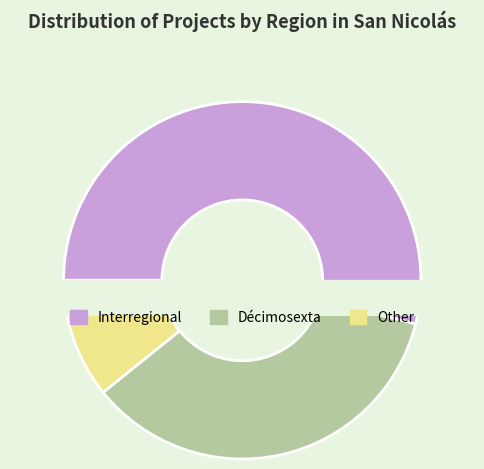

Is there a majority slice in this chart?

Yes